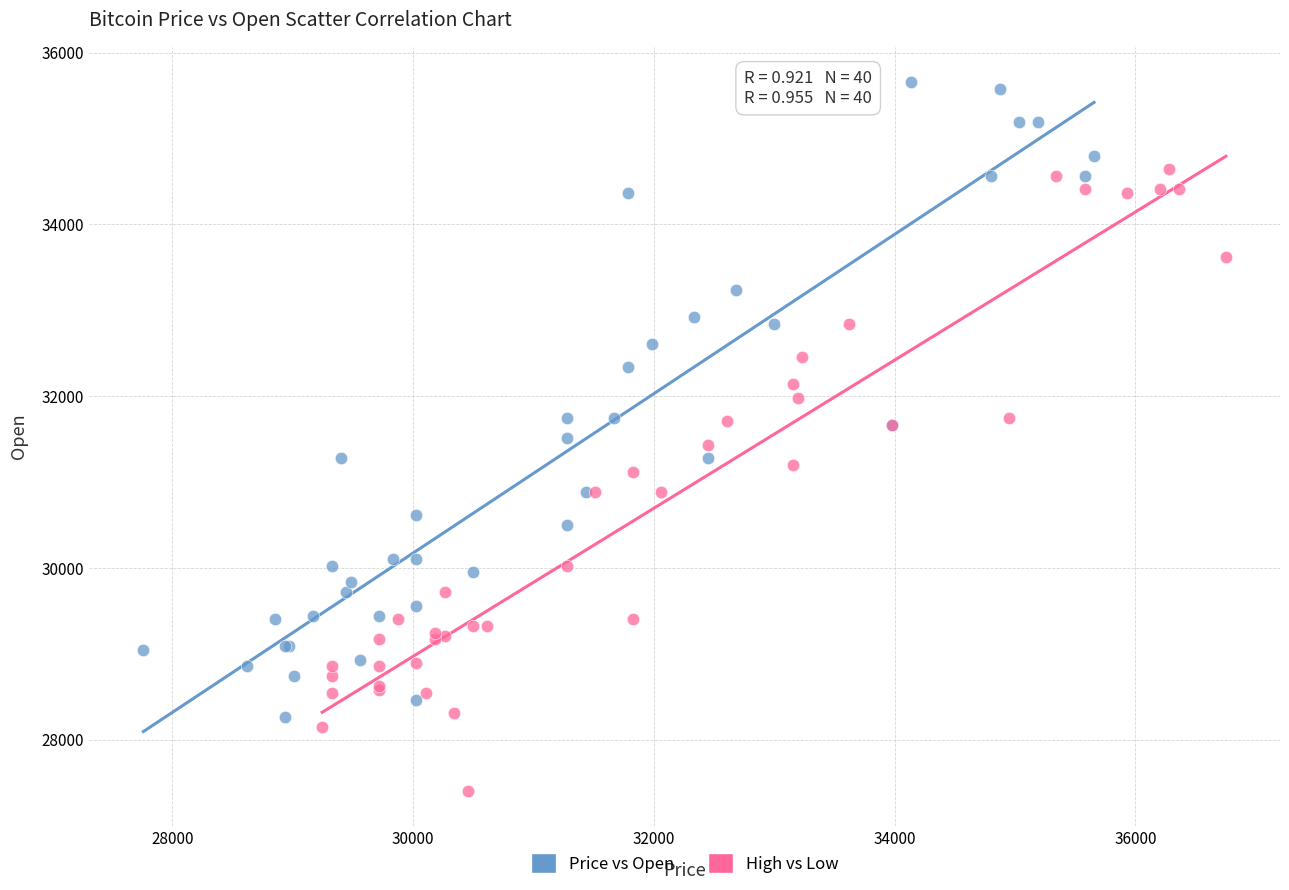

Which series reaches the minimum Y coordinate?

High vs Low